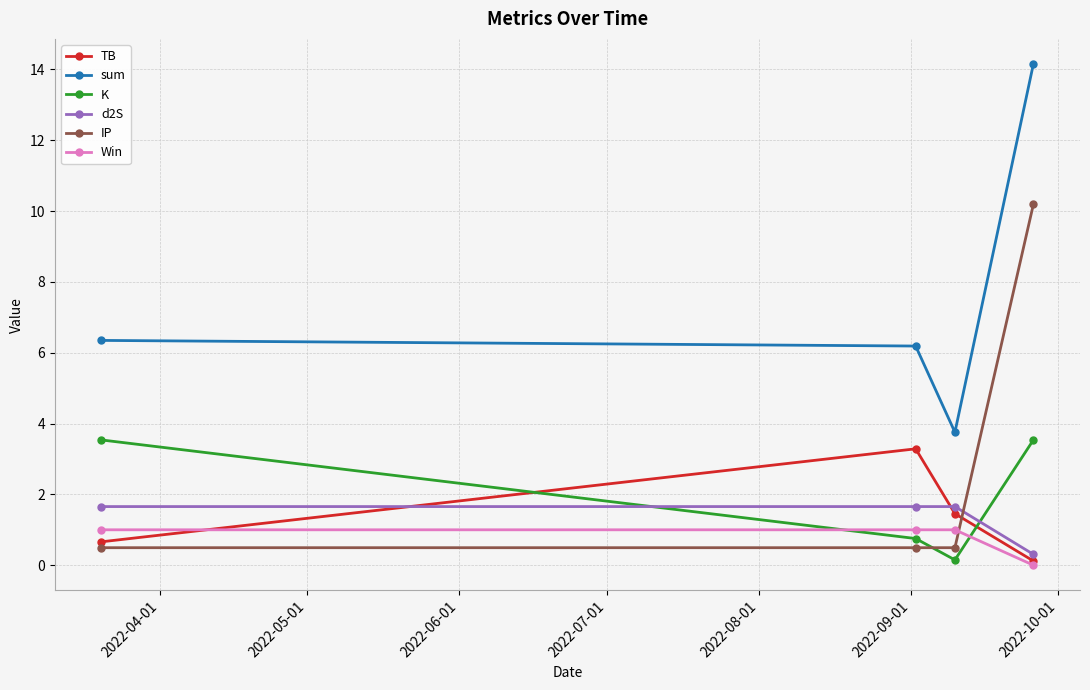

Which series has the largest range (max minus min)?

sum